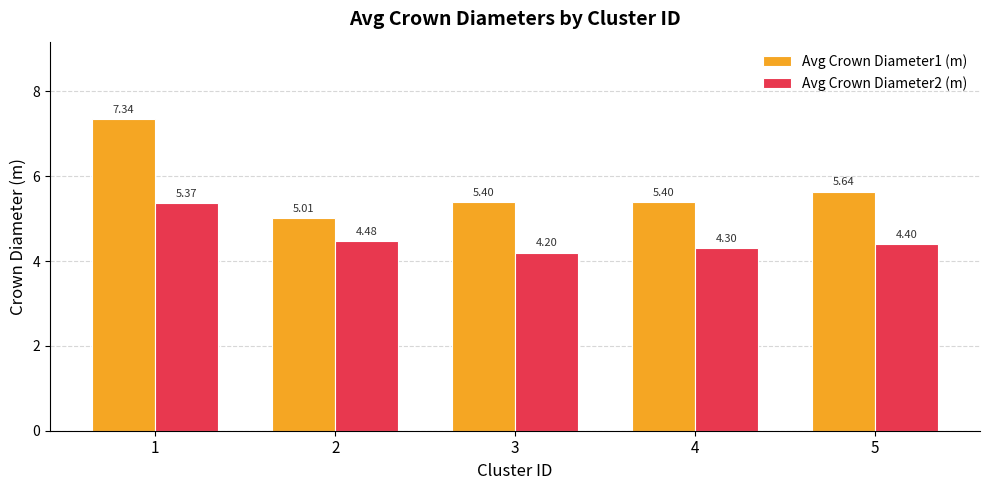

List the series in order of their overall mean, highest first.

Avg Crown Diameter1 (m), Avg Crown Diameter2 (m)